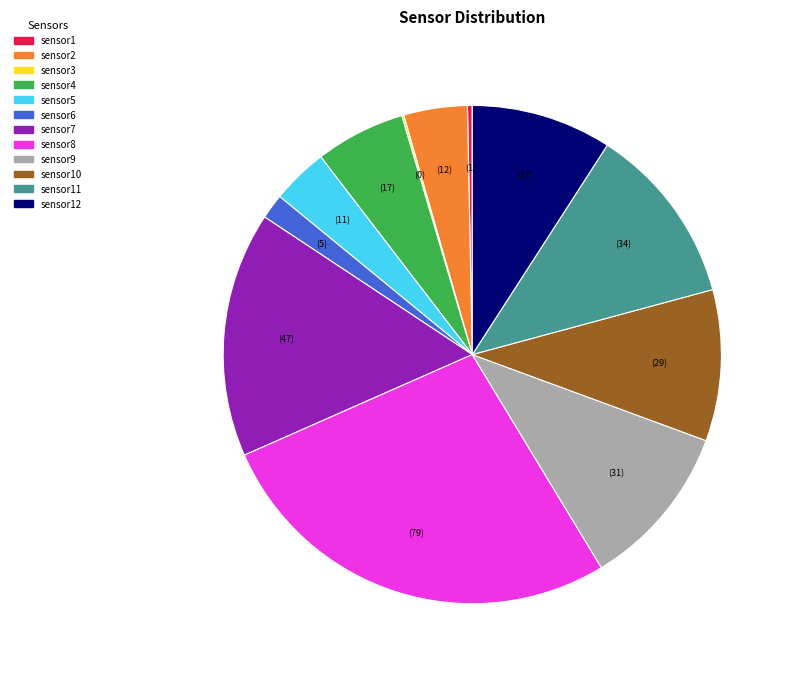

Does any single category account for the majority?

No